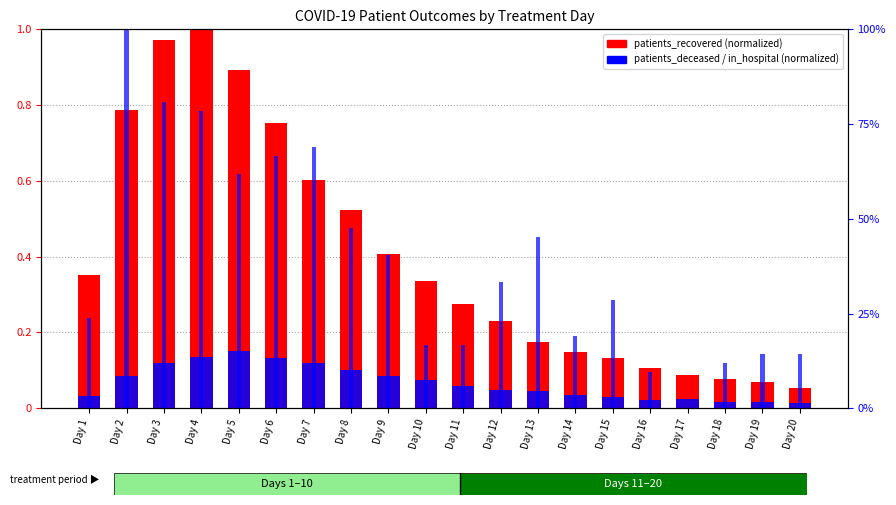

How many groups of bars are there?

20